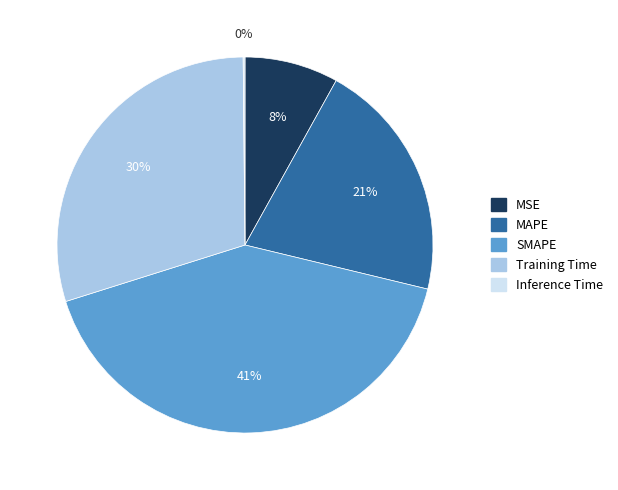

Does MSE represent more than half of the total?

No